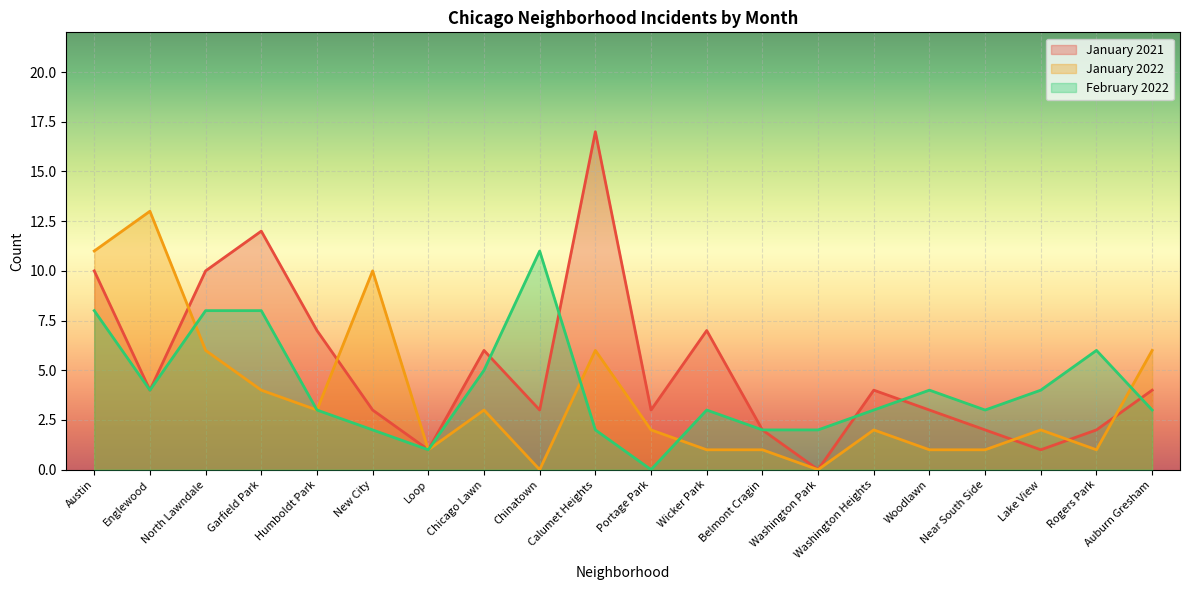

Which series changed the most between Near South Side and Rogers Park?

February 2022